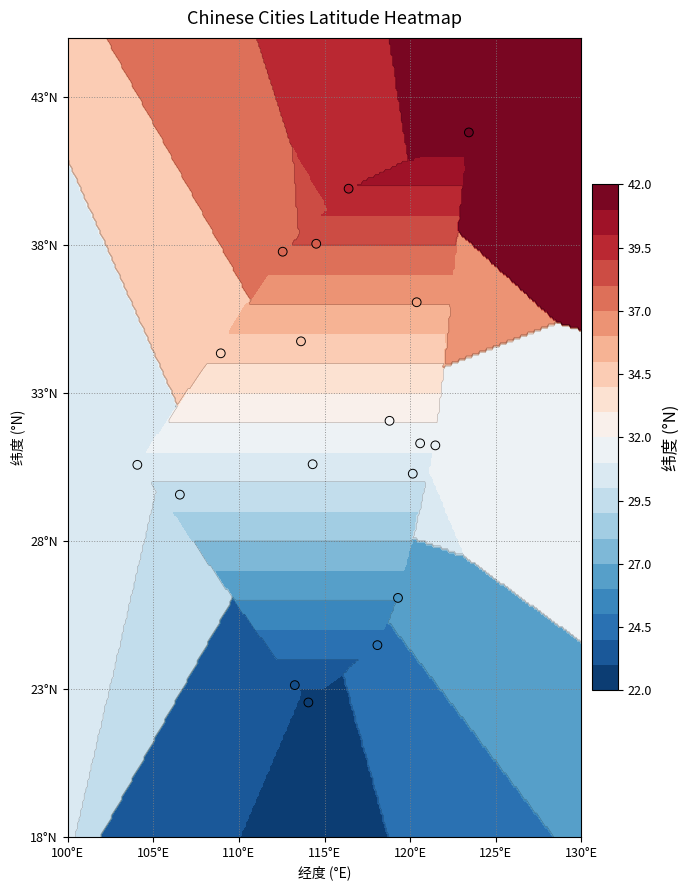

How many data points are above 31?

10